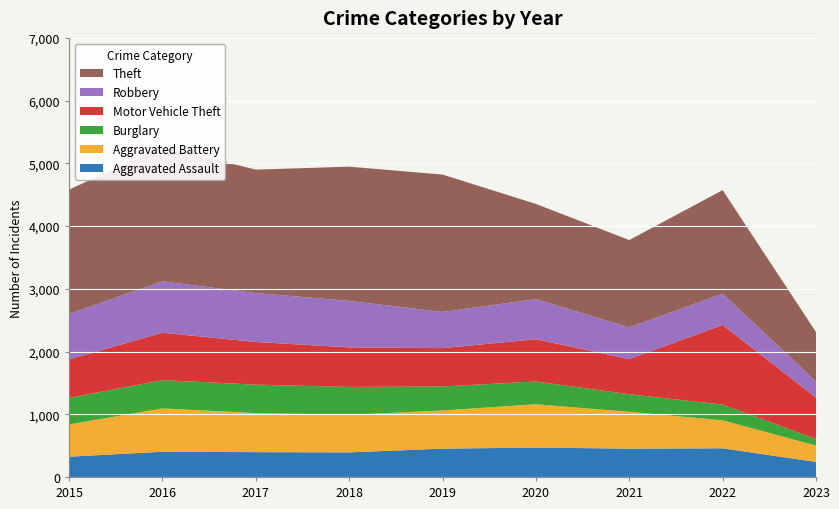

Reading left to right, extract all data points from this chart.

Aggravated Assault: 323	402	396	392	452	468	452	457	240
Aggravated Battery: 515	691	623	600	608	691	587	446	261
Burglary: 422	451	453	443	383	363	280	251	105
Motor Vehicle Theft: 614	756	680	631	611	674	560	1270	659
Robbery: 726	819	780	741	577	639	506	497	258
Theft: 1981	2148	1968	2140	2190	1518	1392	1652	787